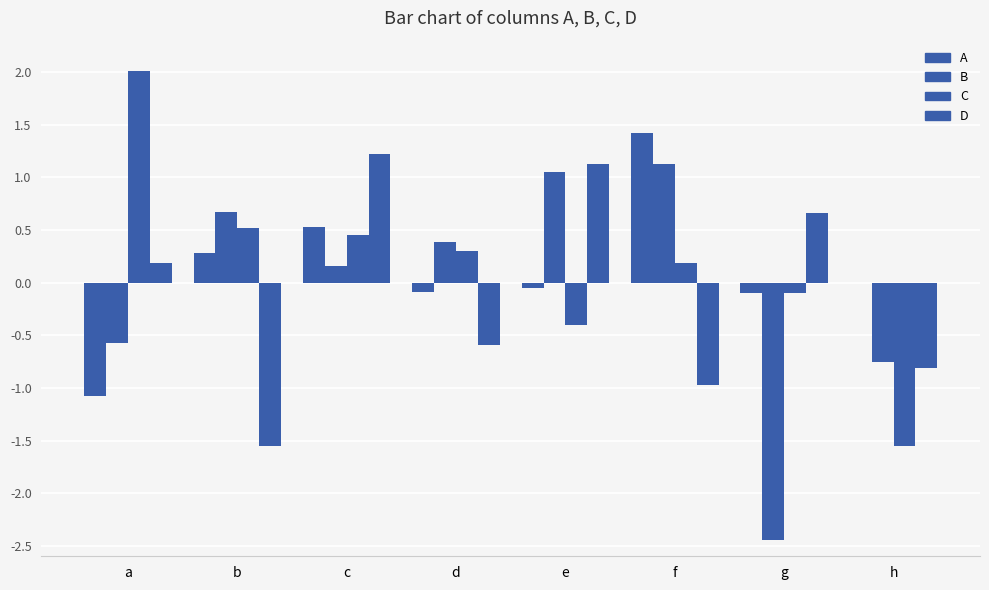

How many distinct data groups are displayed?

4